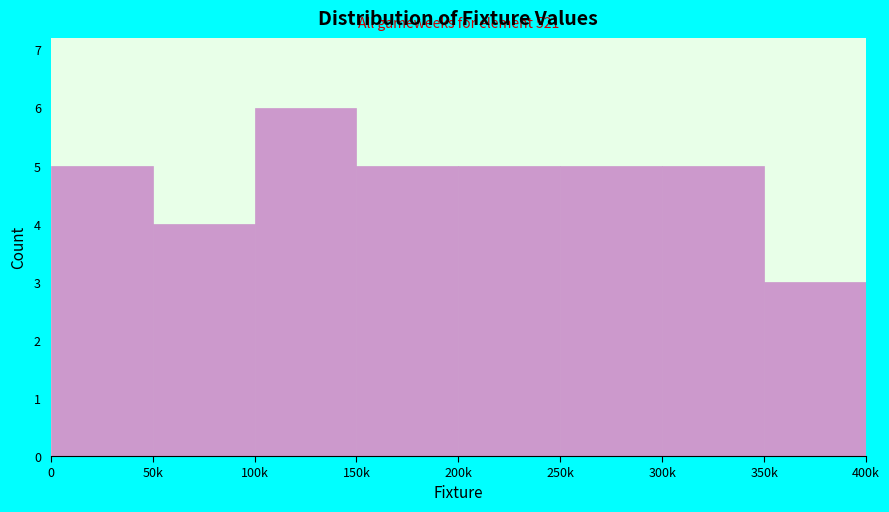

Reading left to right, what are all the values shown in this chart?

0=5	50k=4	100k=6	150k=5	200k=5	250k=5	300k=5	350k=3